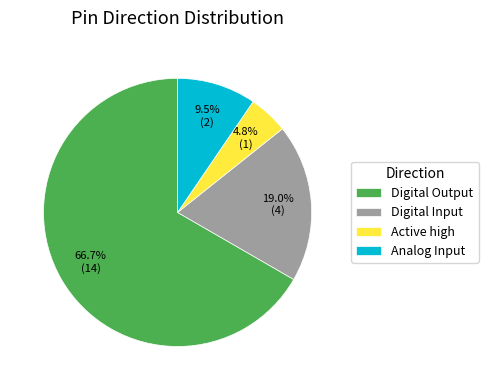

Do Analog Input and Digital Input together represent more than half of the pie?

No